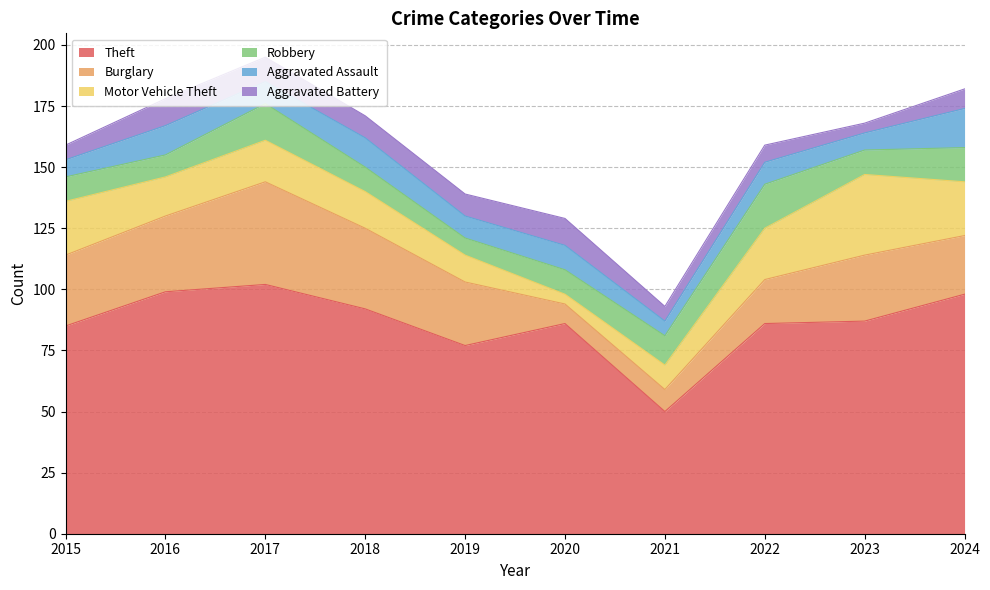

Between which two adjacent categories do Robbery and Aggravated Battery first intersect?

2015 and 2016